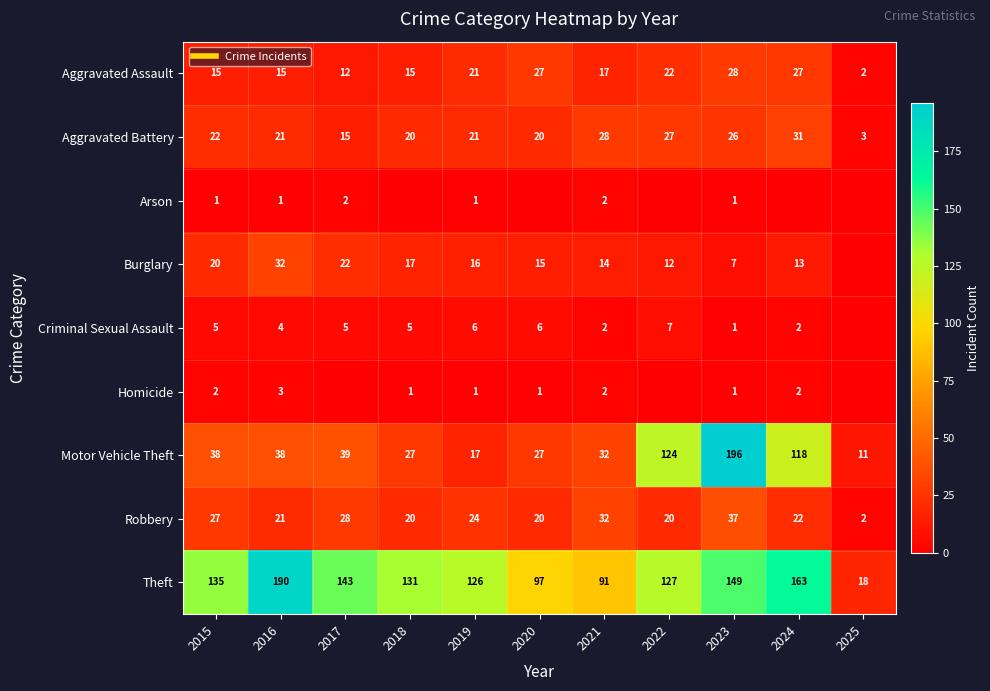

Which has a higher value, 2018 or 2015?

2018